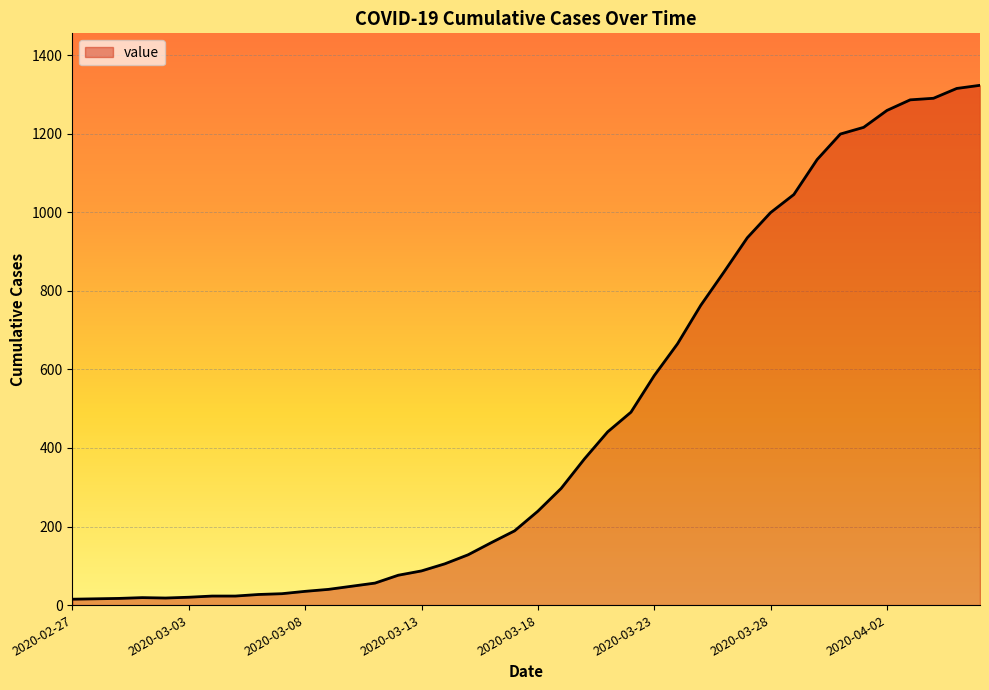

What is the maximum value shown in the chart?

1323